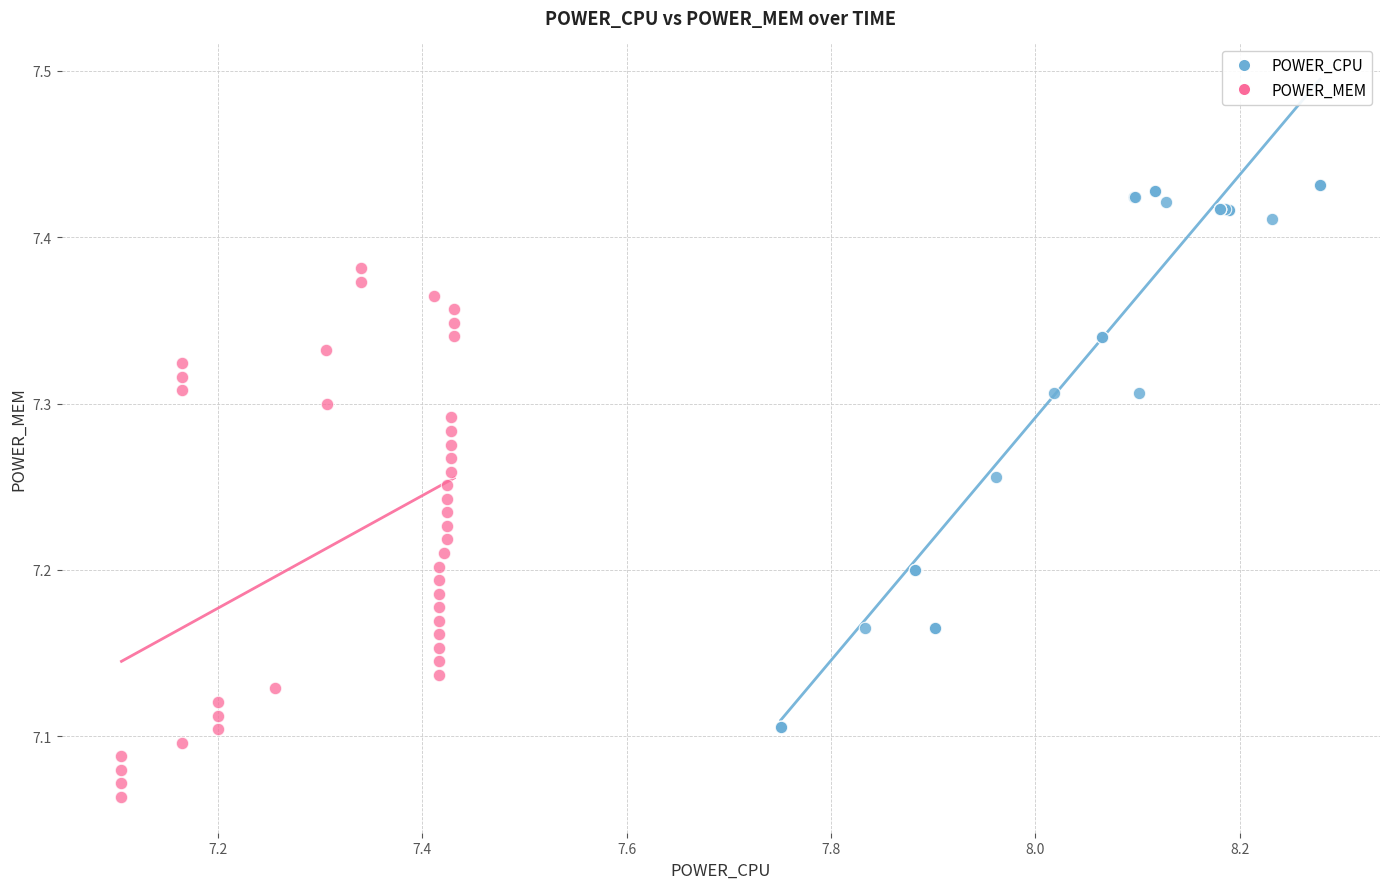

Which series contains the lowest Y value?

POWER_MEM